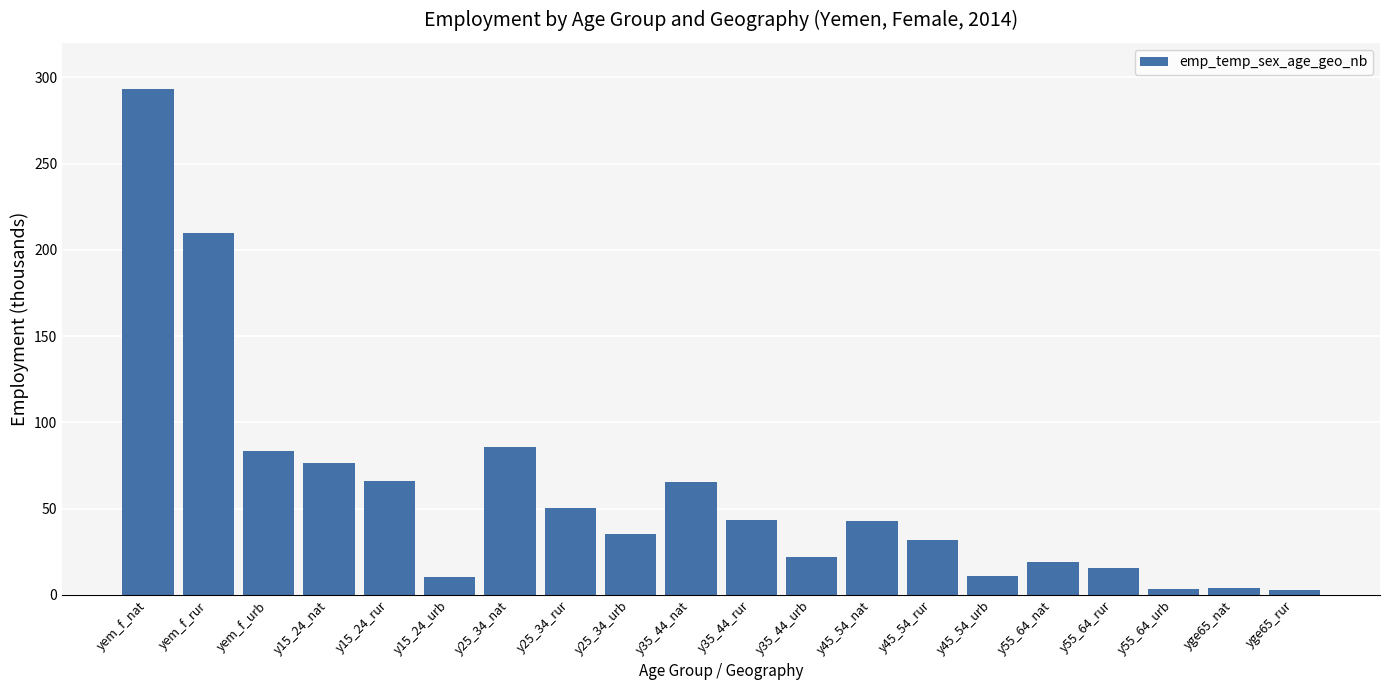

Where does the data first go above 42?

yem_f_nat